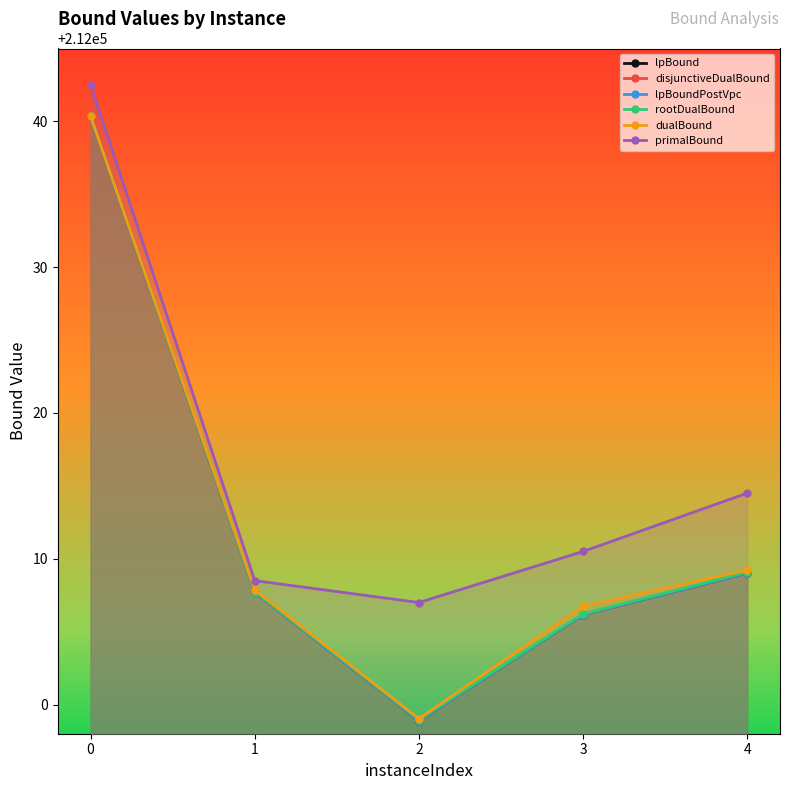

The value of rootDualBound at 3 is 212006.2. True or false?

True